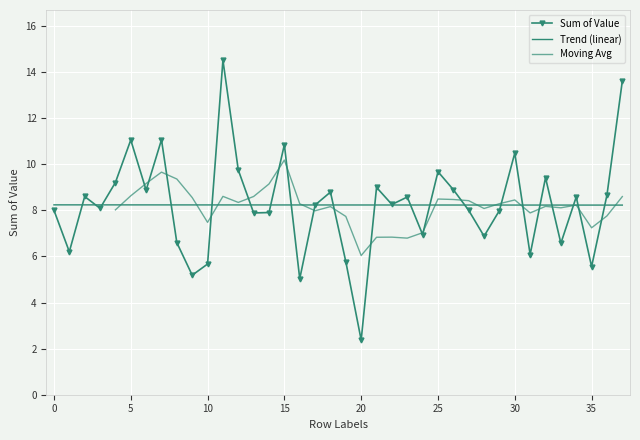

At which category does the data reach its first local peak?

2